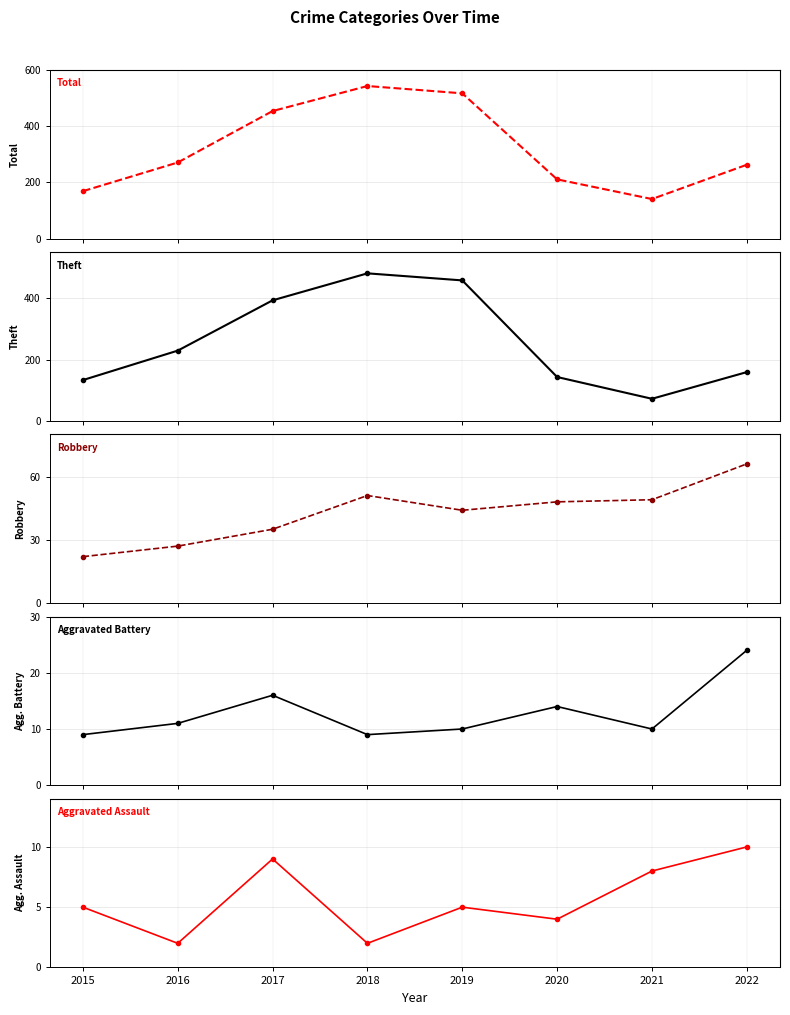

What is the difference between the maximum and minimum values in the Total series?

402